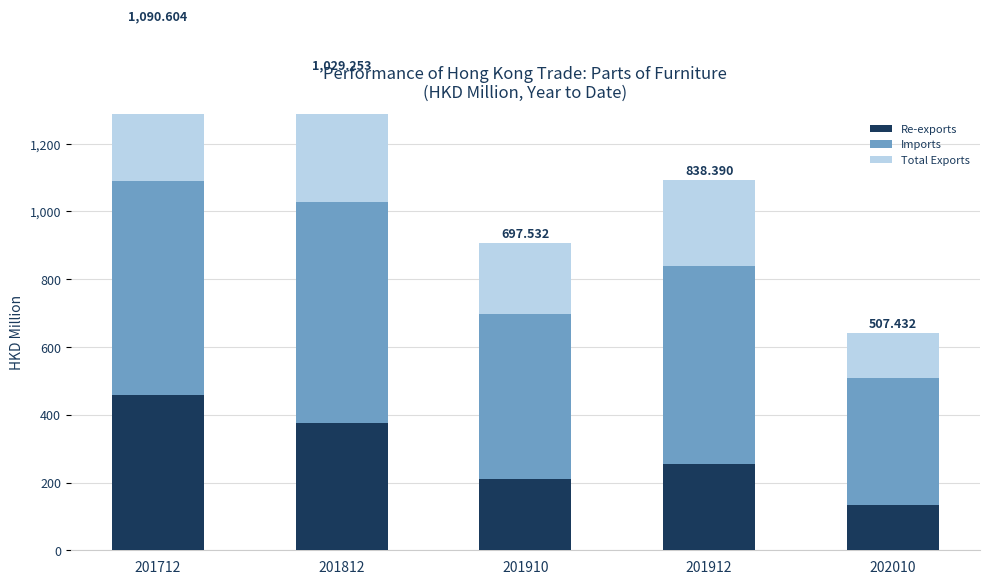

What is the average value of the Imports series?

546.3